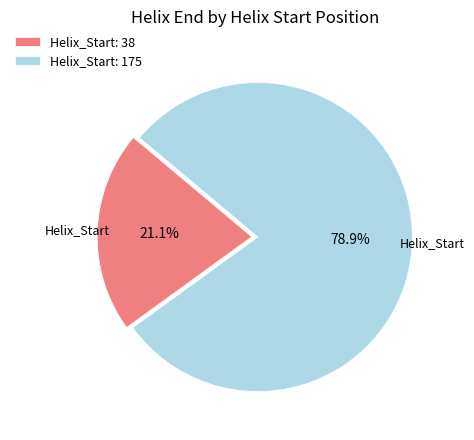

How many slices are in this pie chart?

2